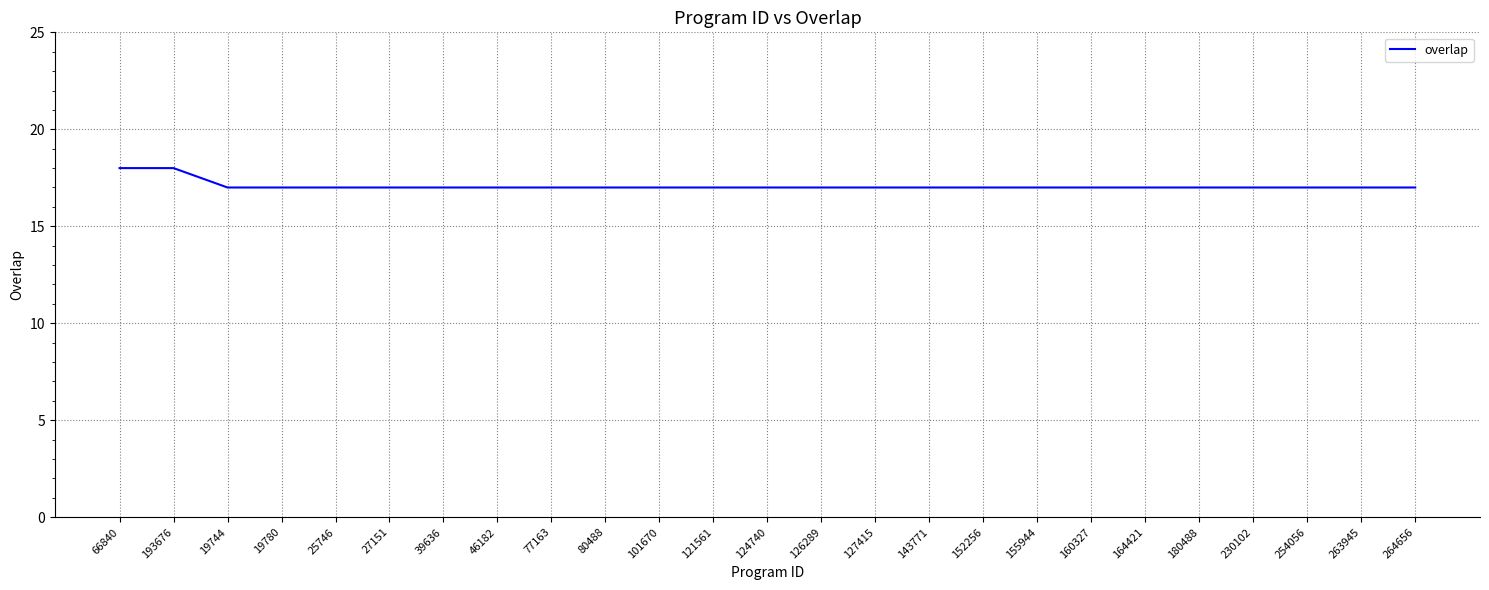

The value at 80488 is 29. True or false?

False